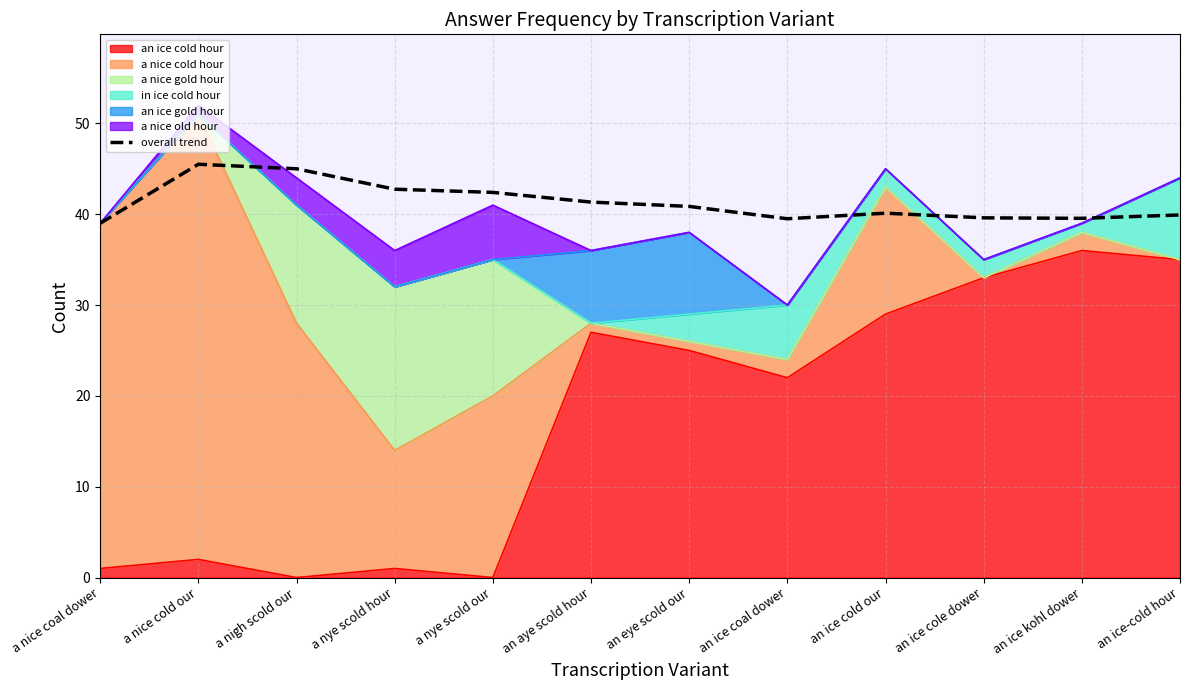

What is the difference between the values at a nice coal dower and a nigh scold our?

6.0